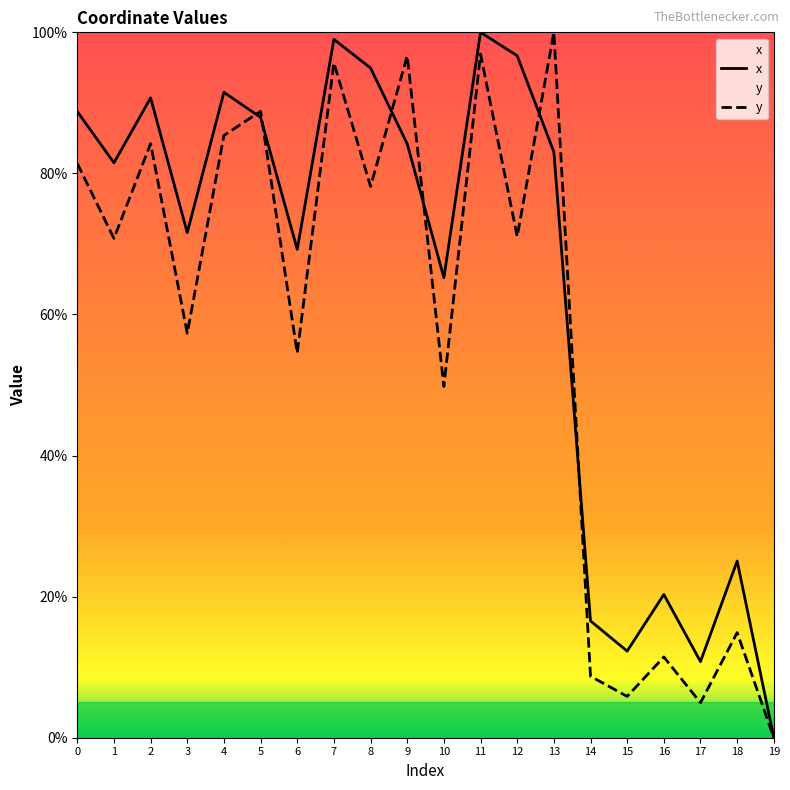

What is the difference between the second highest and second lowest values in the y series?

92.0